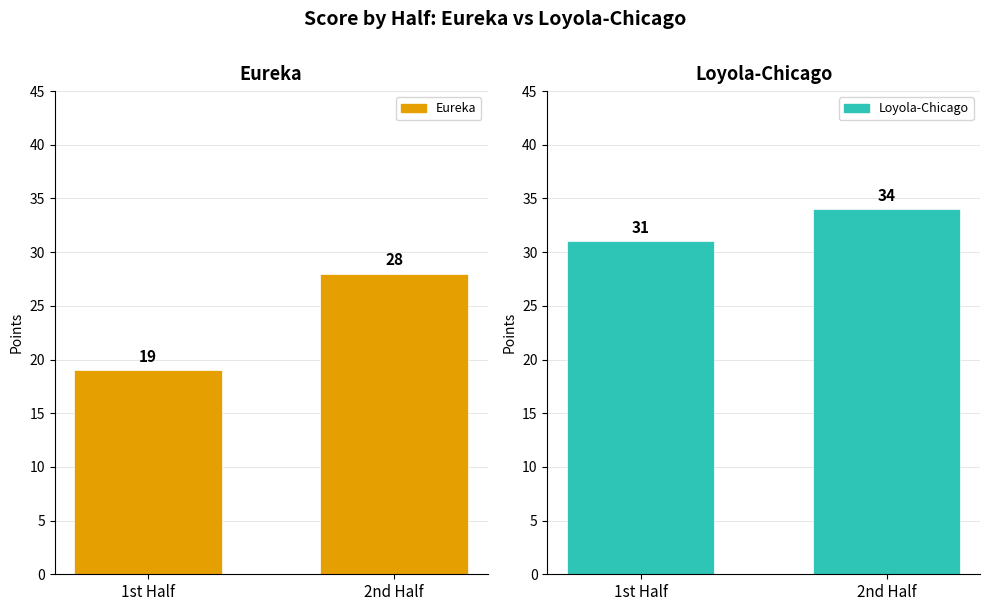

At which category is the sum across all series the highest?

2nd Half